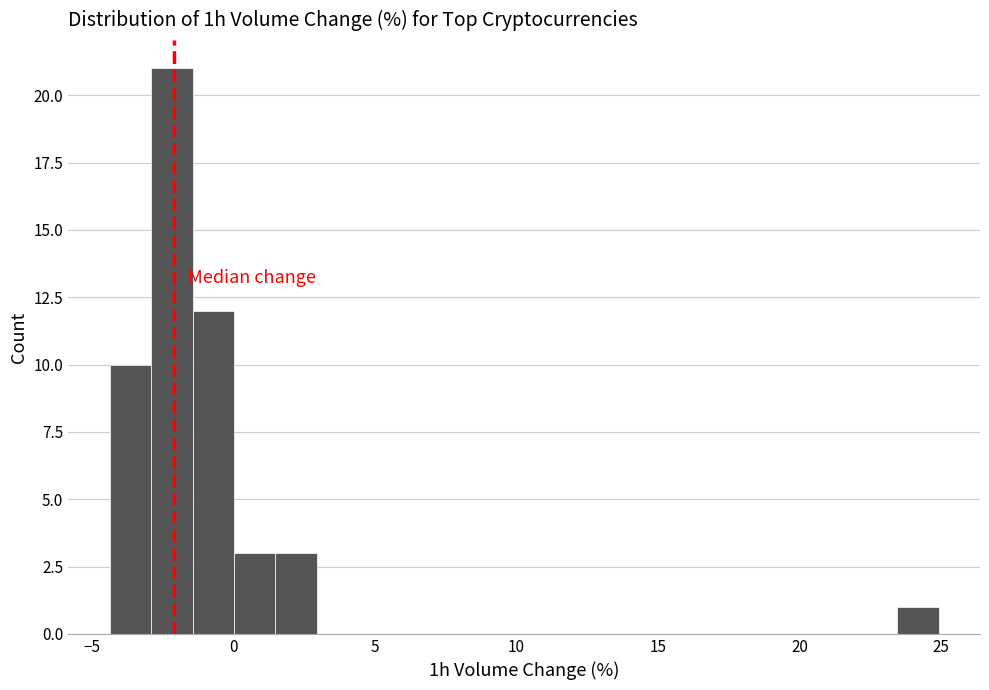

Read against the x-axis, roughly where is the centre of the tallest bar?

-2.0